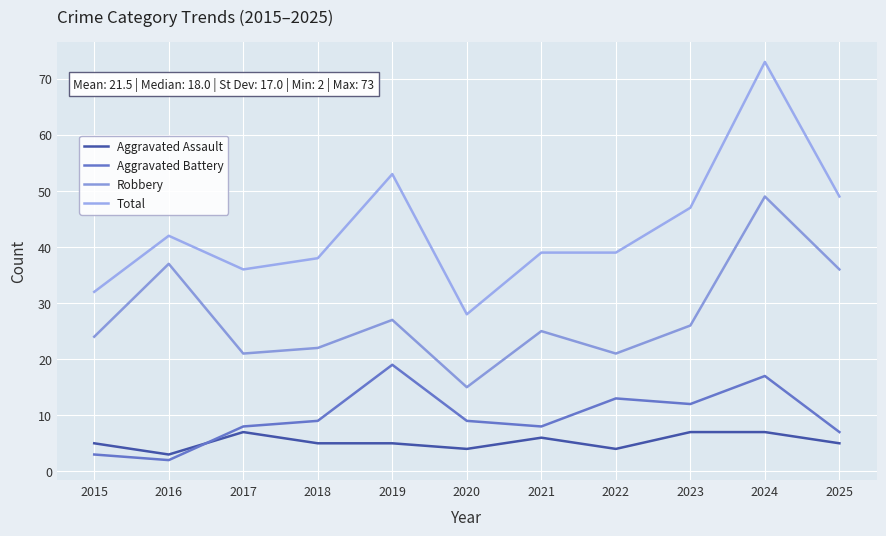

Between which two adjacent categories do Aggravated Battery and Aggravated Assault first intersect?

2016 and 2017